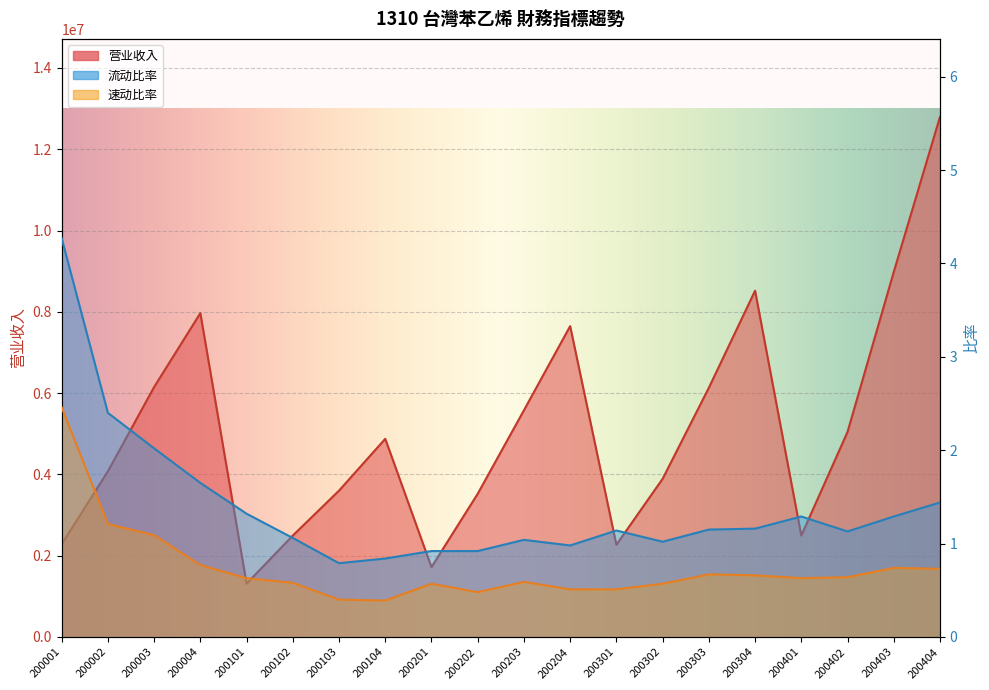

What are all the series names shown in the legend?

营业收入, 流动比率, 速动比率